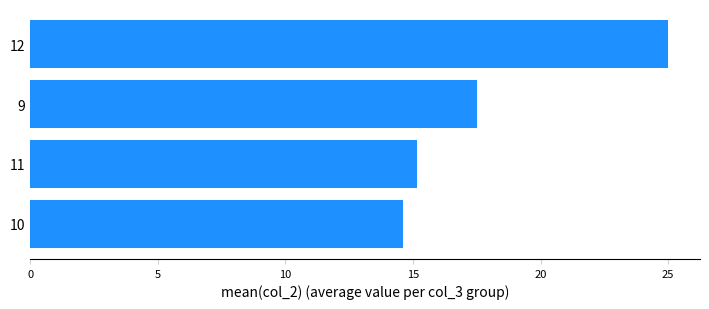

True or false: the data shows 4.6 at 10.

False